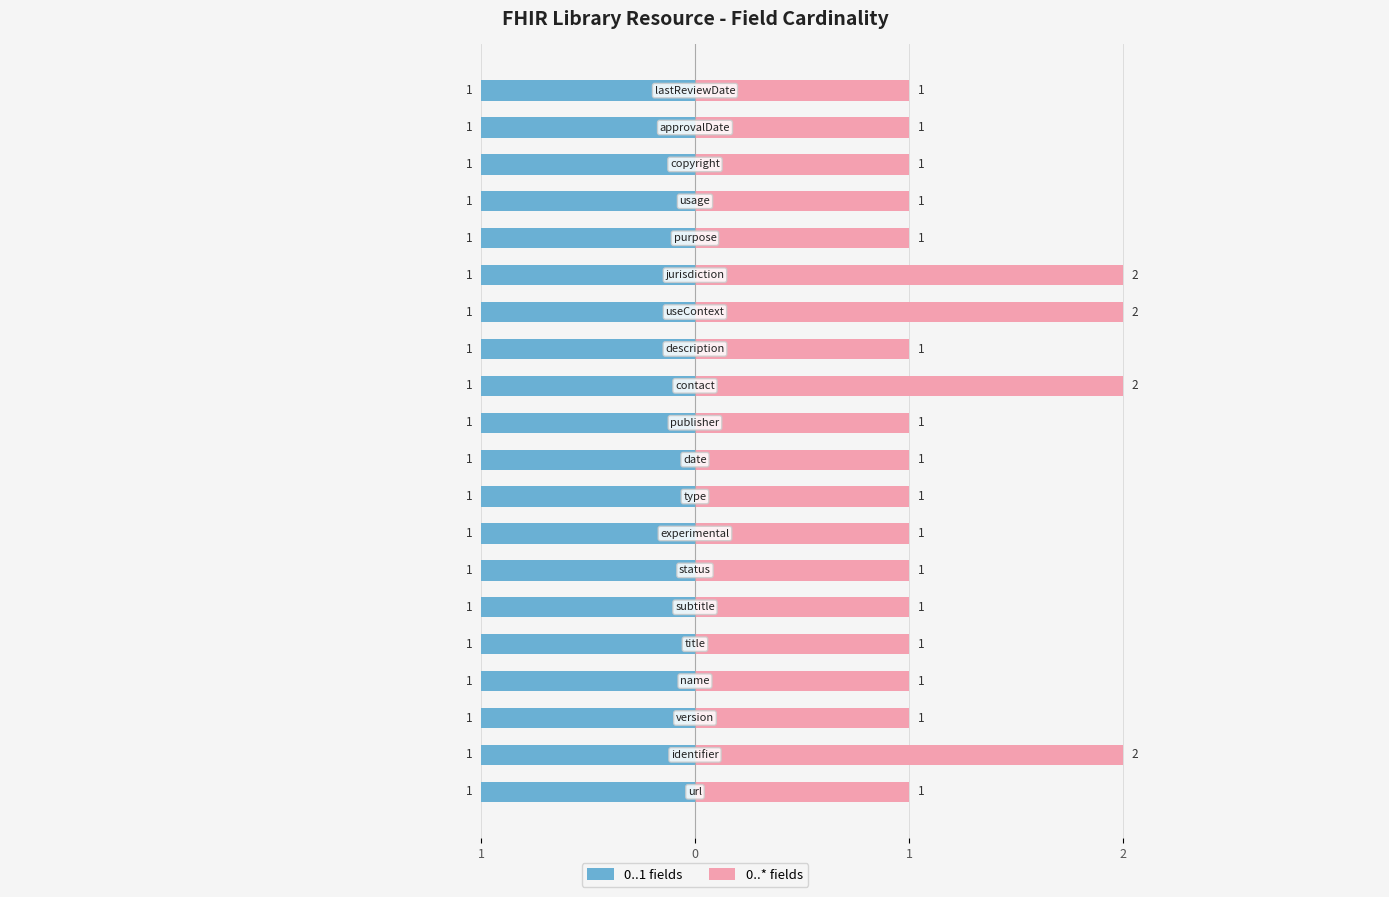

What is the difference between the maximum and second lowest values in the 0..* fields series?

1.0